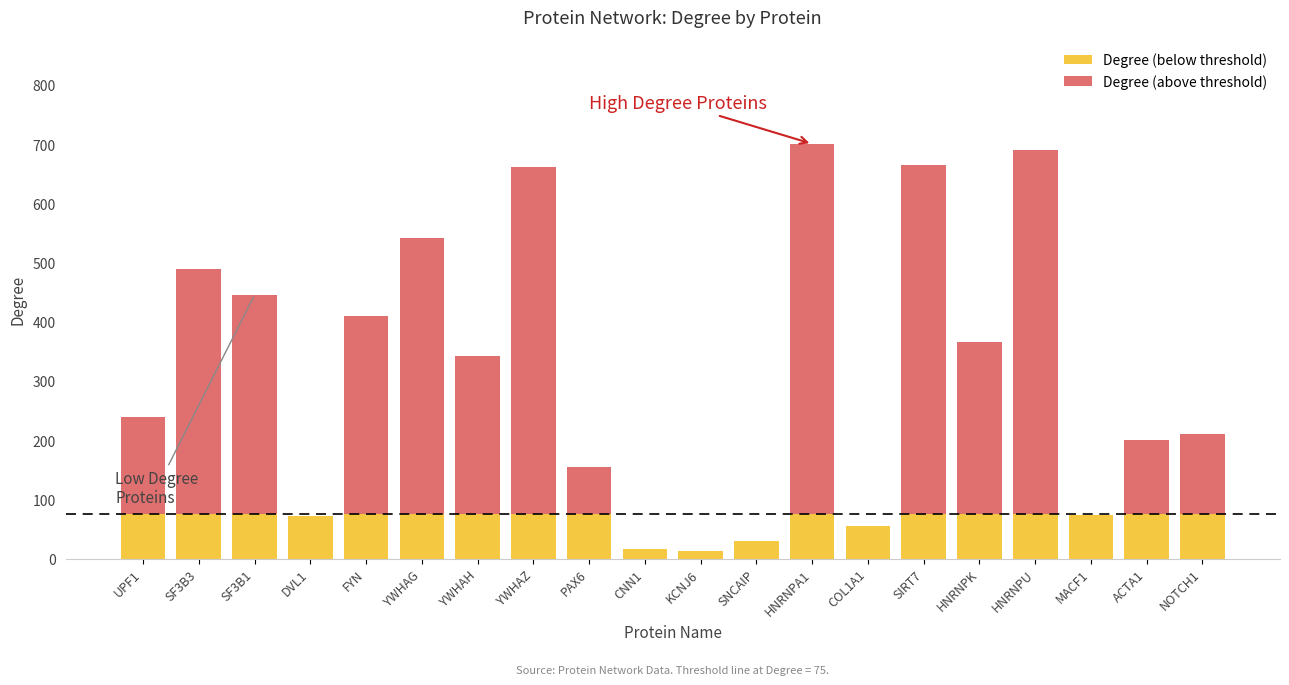

What is the total value across all series at HNRNPU?

691